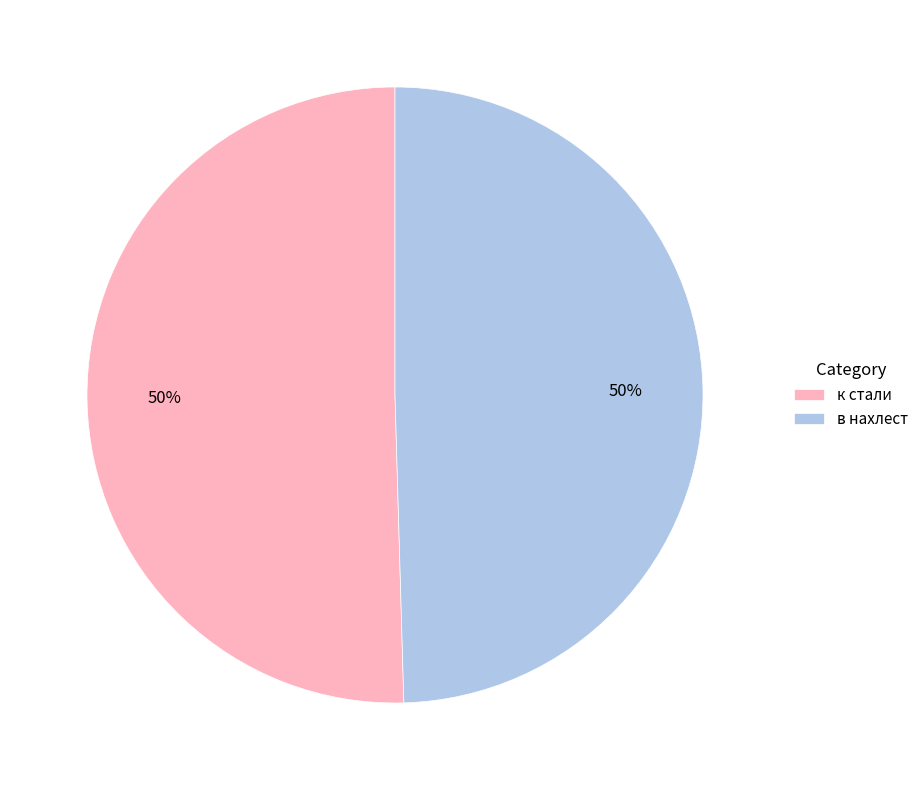

To the nearest percent, what is the combined percentage of в нахлест and к стали?

100%